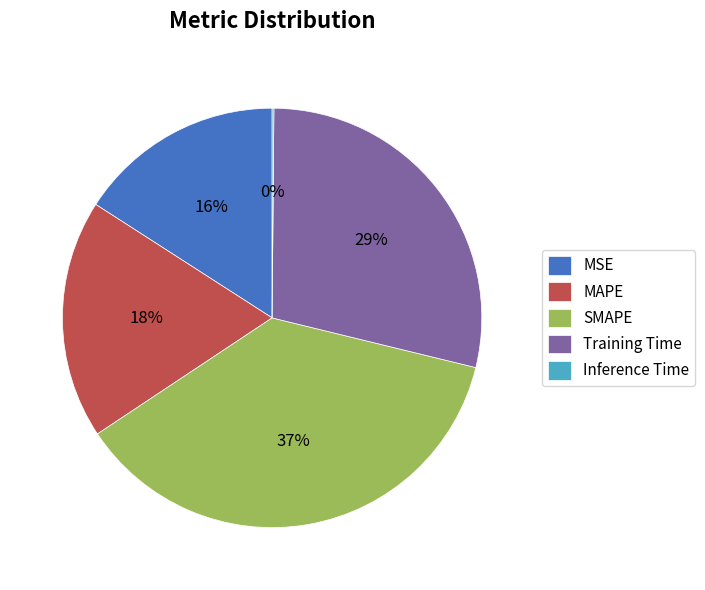

The MSE slice represents 16% of the pie. True or false?

True